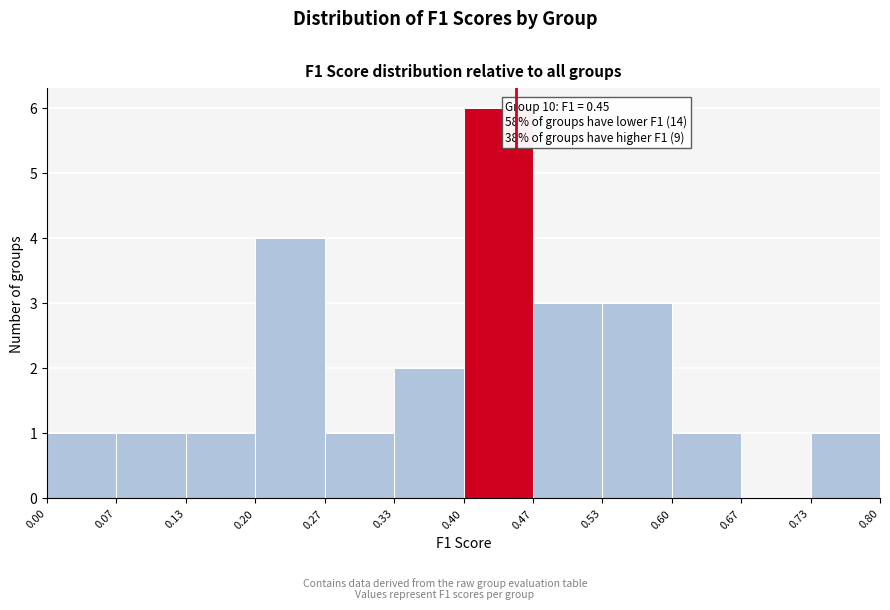

Which range on the x-axis has the tallest bar?

0.40 to 0.47